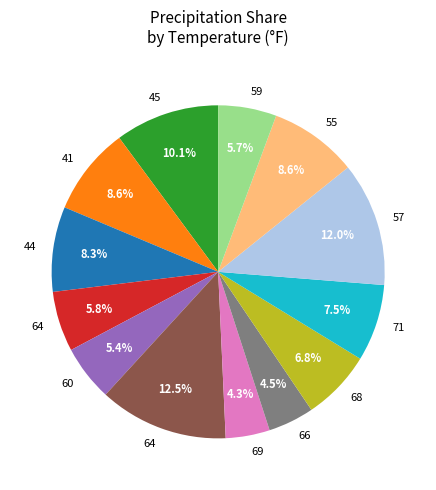

Does any single category account for the majority?

No